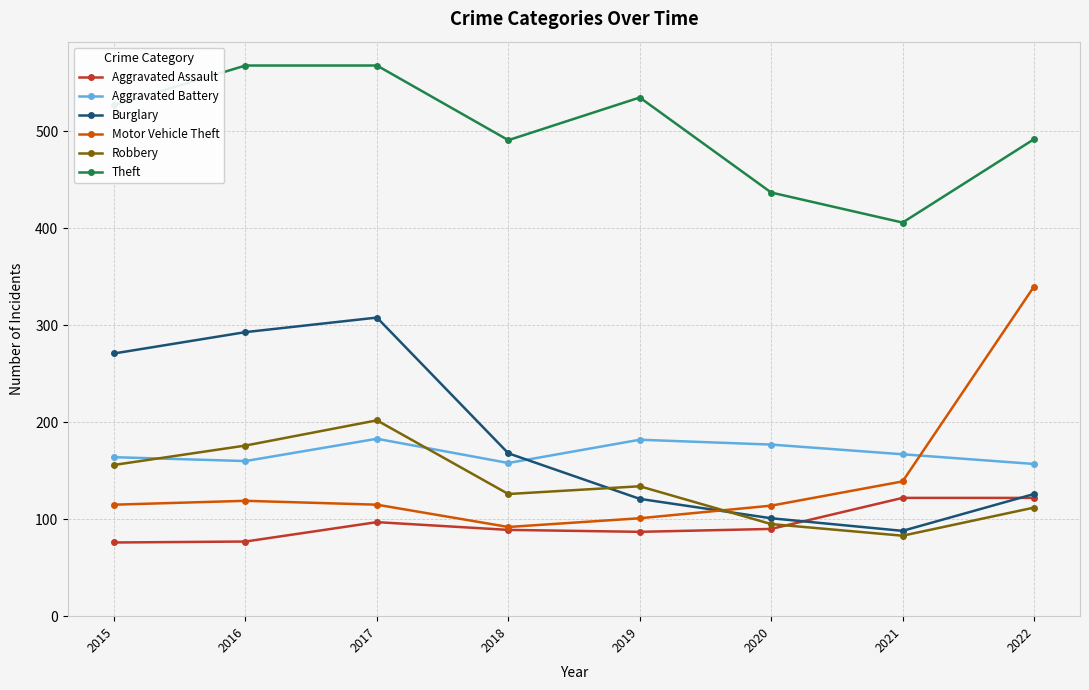

How many lines are shown in the chart?

6